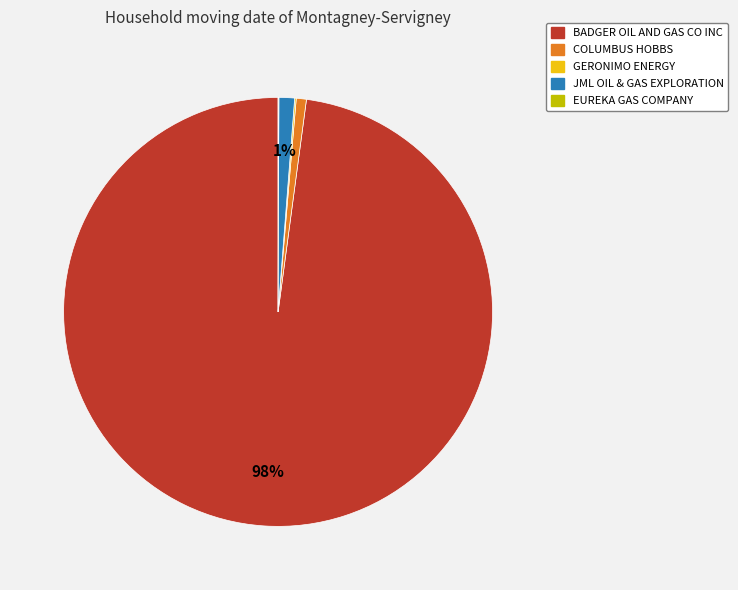

Does any single category account for the majority?

Yes